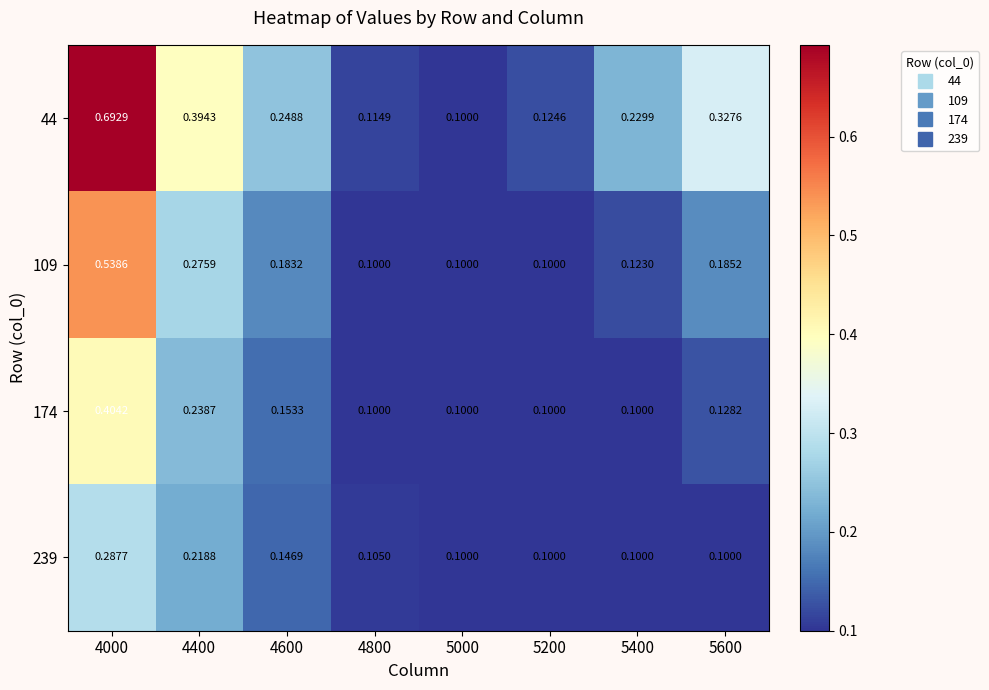

Which series has the largest total across all categories?

44